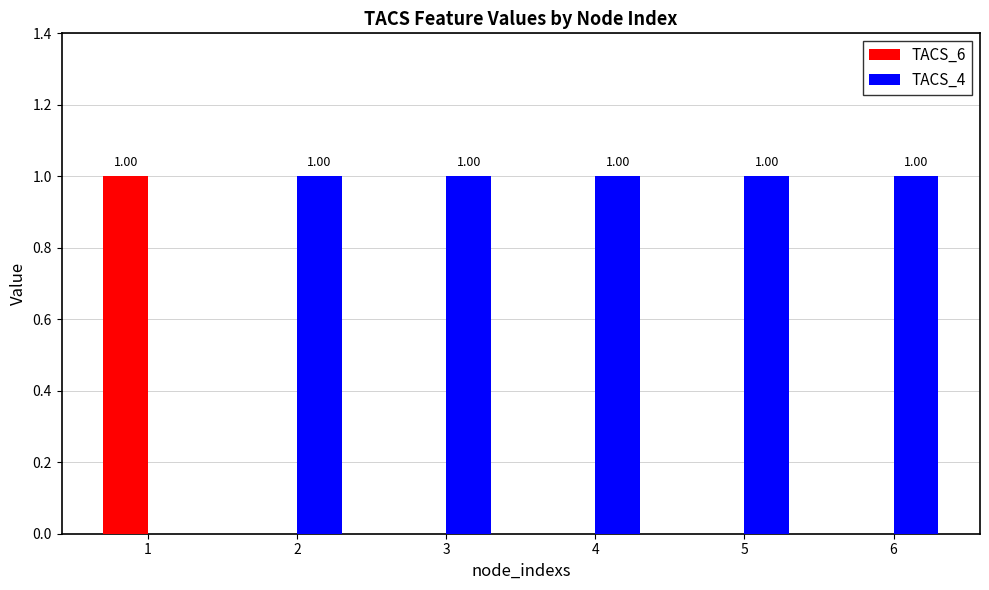

How many groups of bars are there?

6